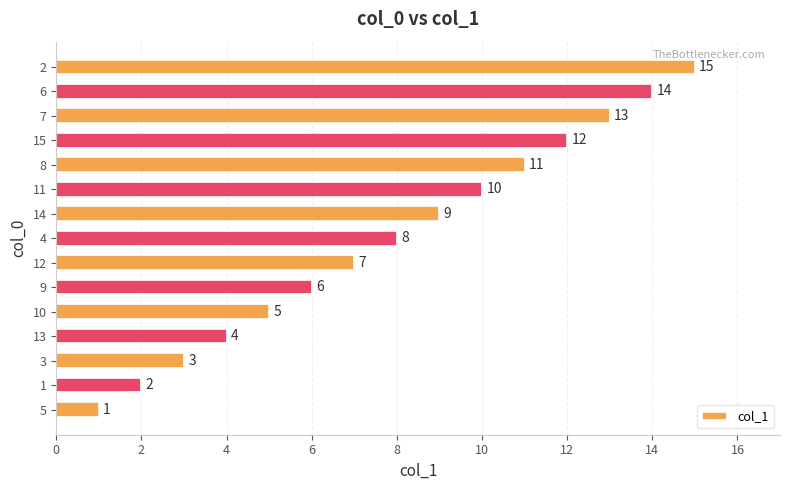

How many bars are there in total?

15